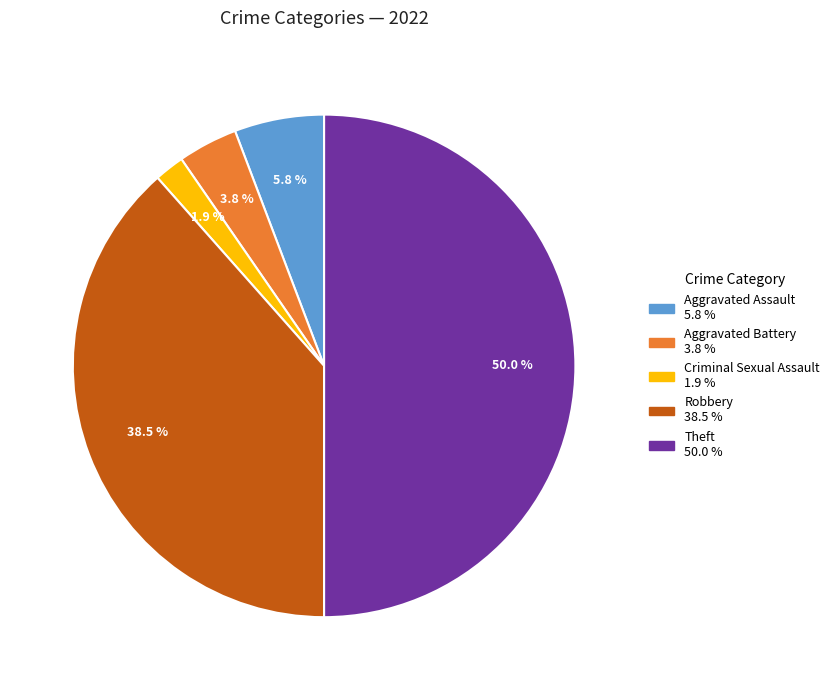

How many slices are in this pie chart?

5